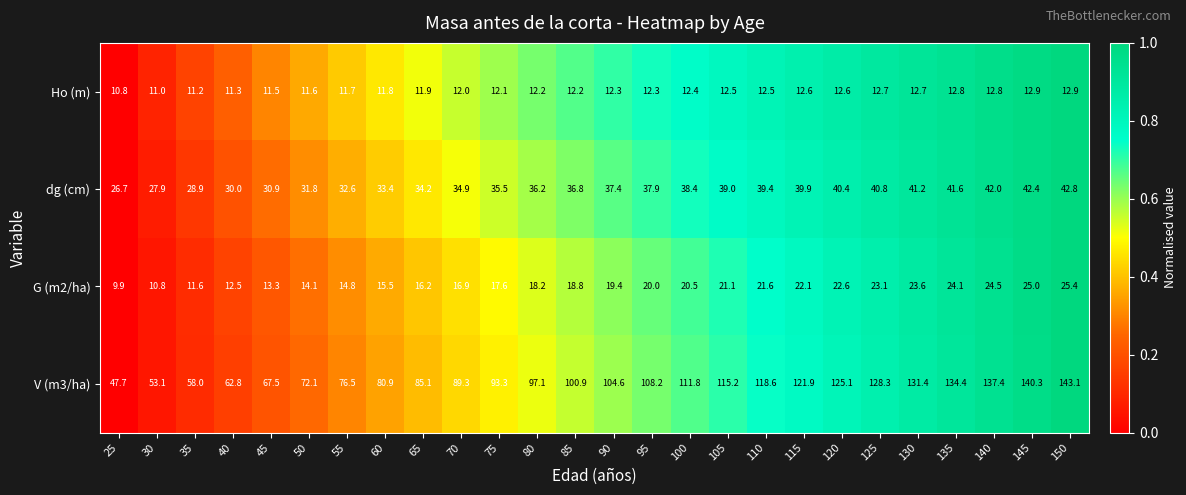

At which category is the sum across all series the highest?

150